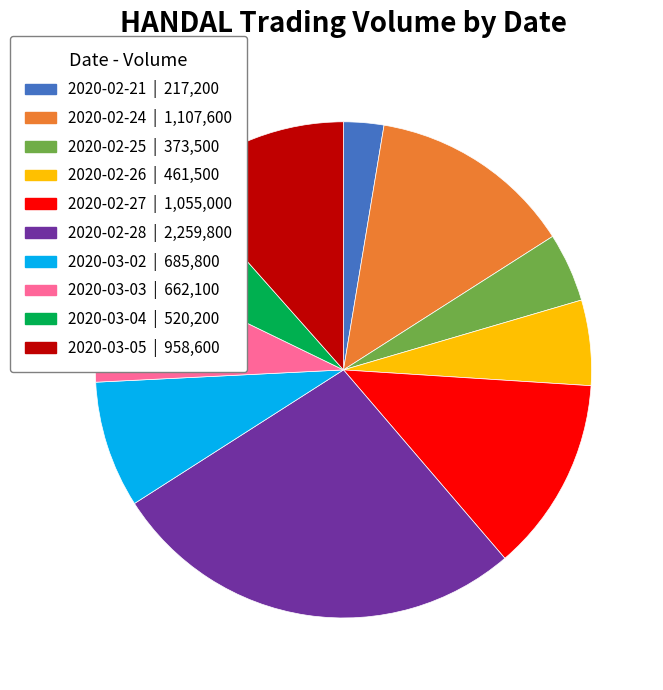

What is the ratio of the value at 2020-02-21 to the value at 2020-03-04?

0.4